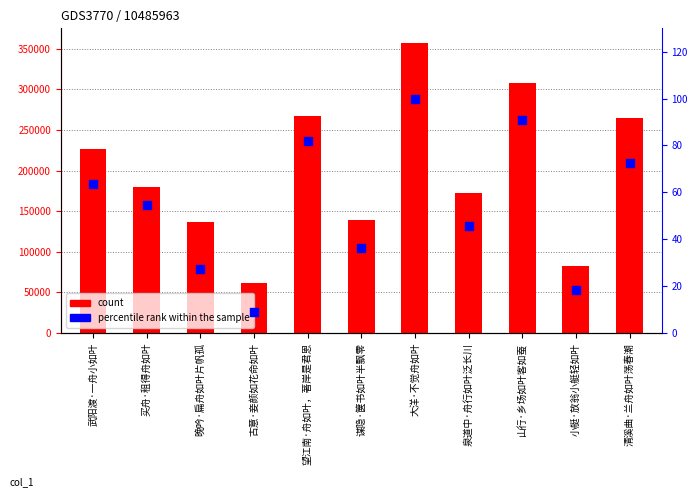

What is the total value across all series at 清溪曲·兰舟如叶荡春潮?

264429.7